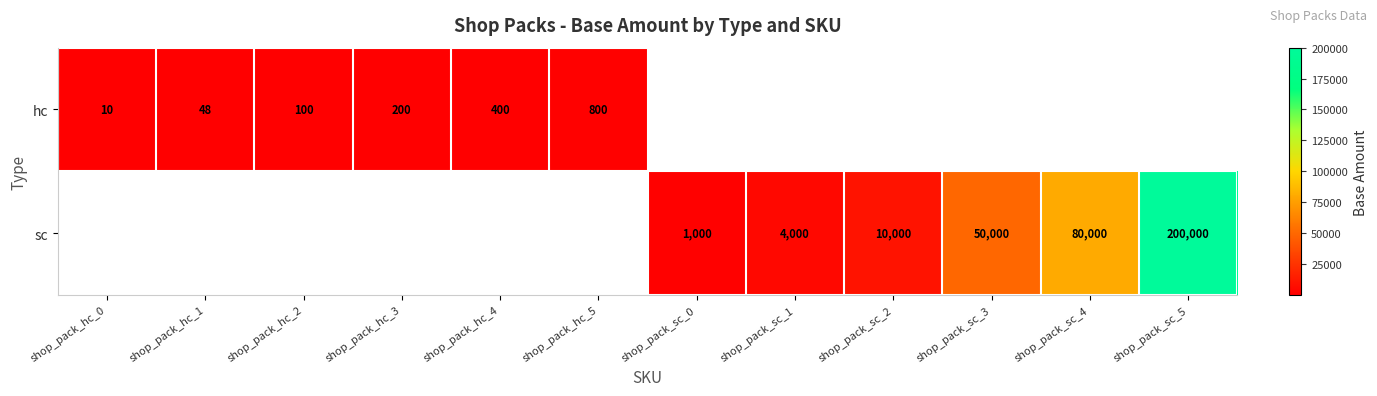

True or false: sc has a value of 1000 at shop_pack_sc_0.

True